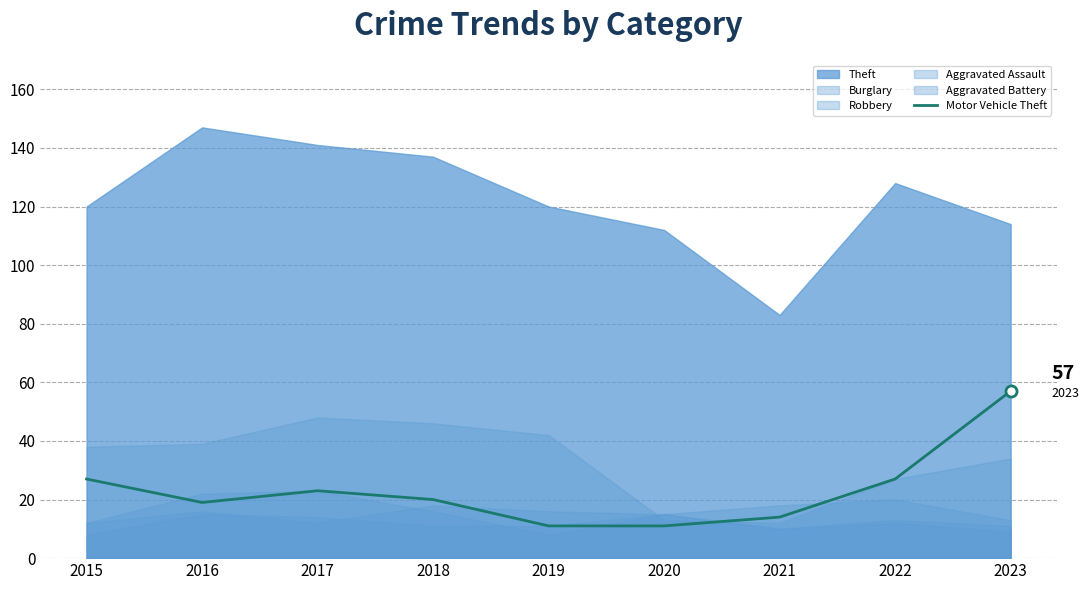

Reading right to left, extract all data points from this chart.

57	27	14	11	11	20	23	19	27